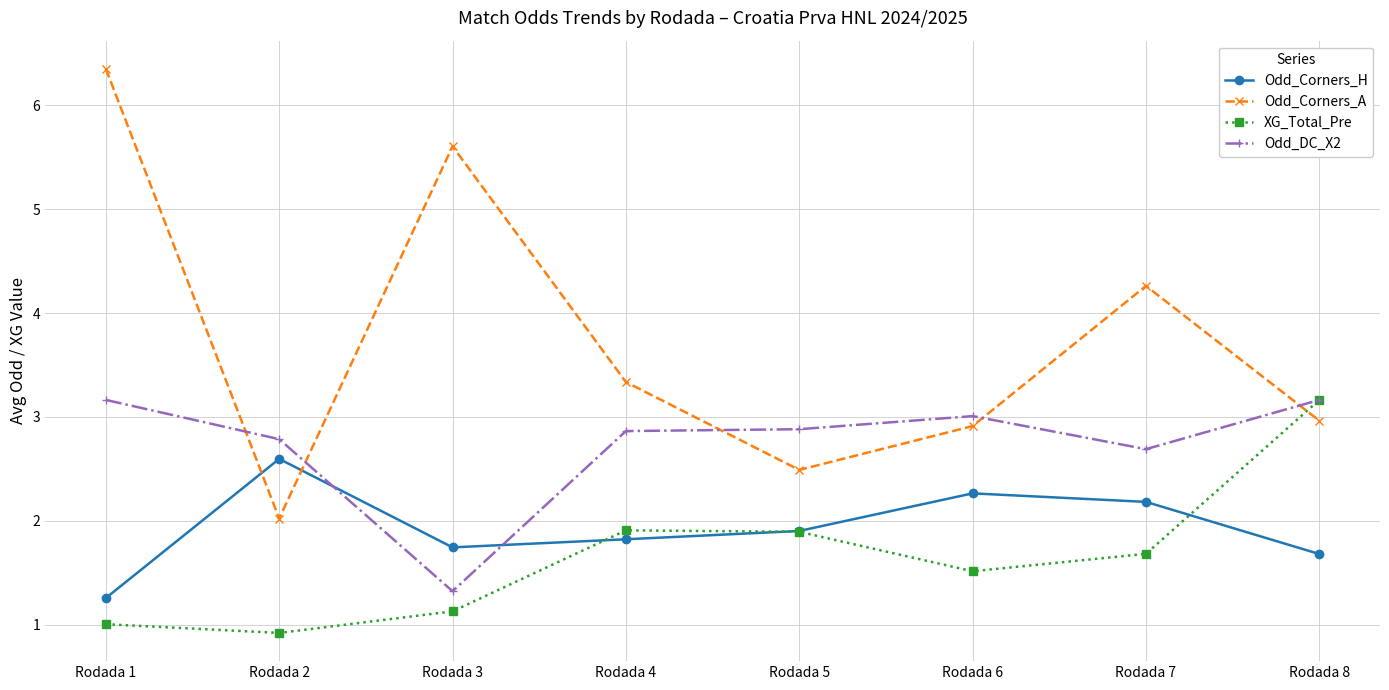

Is it true that Odd_DC_X2 equals 1.7 at Rodada 4?

False